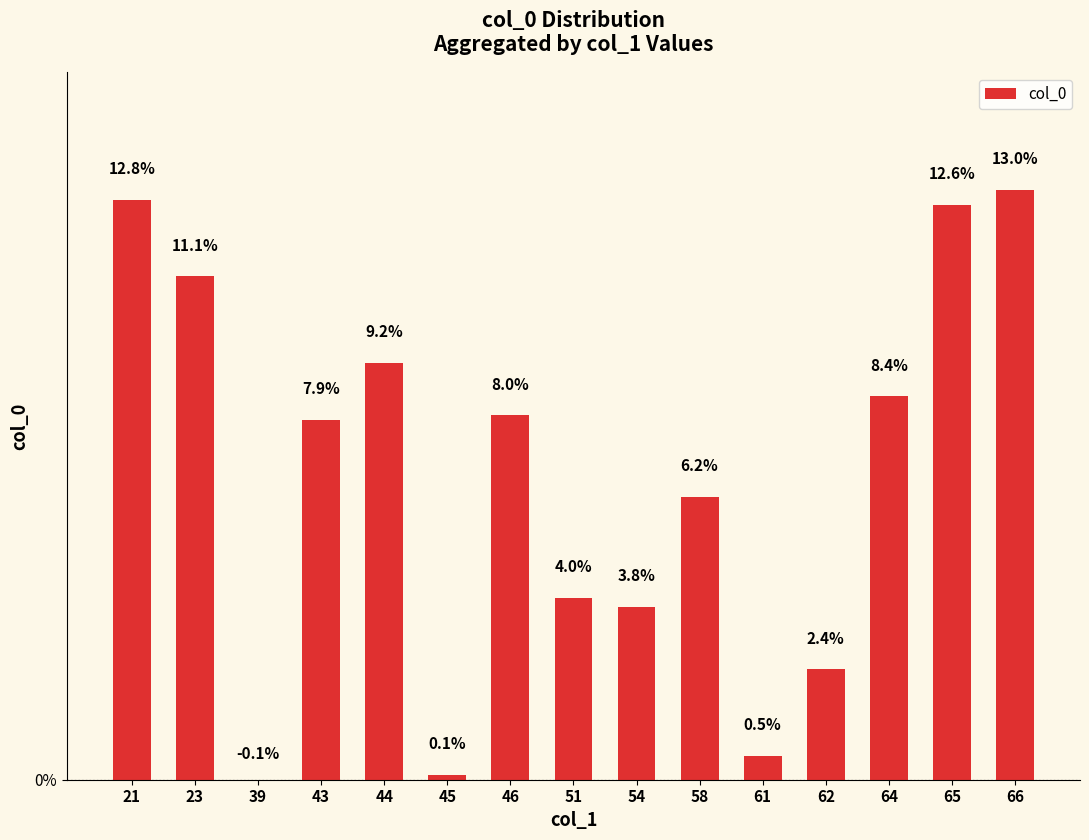

How many series are shown in this chart?

1